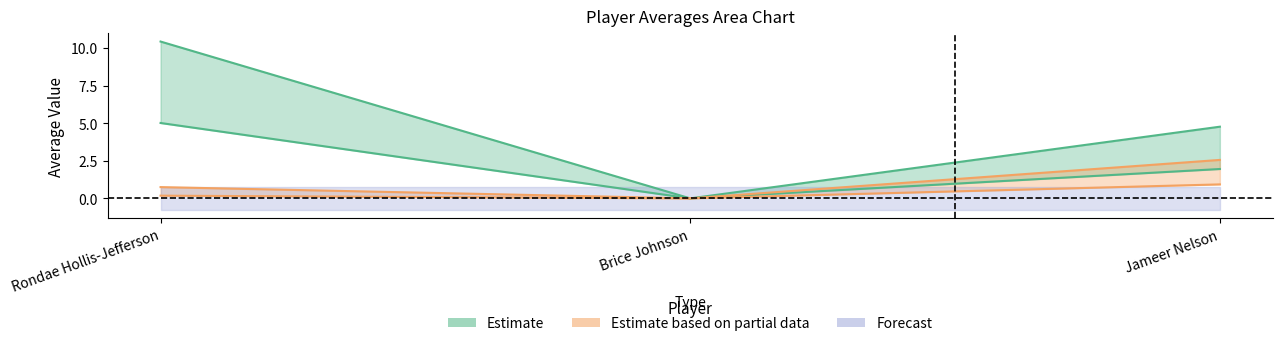

Where is avg(FGA) nearest to the value 5?

Jameer Nelson